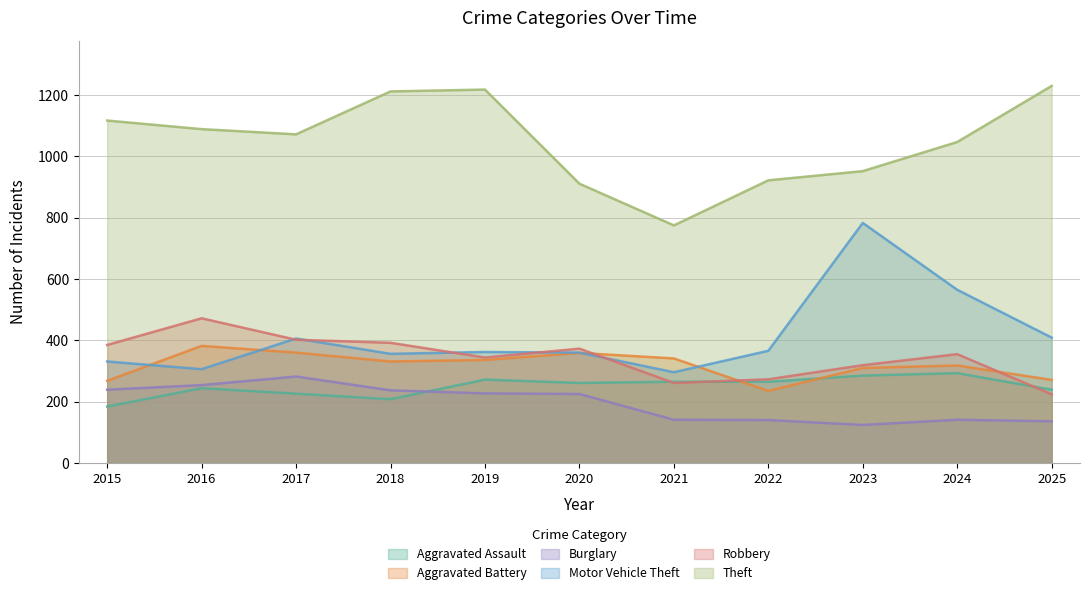

How many series are shown in this chart?

6